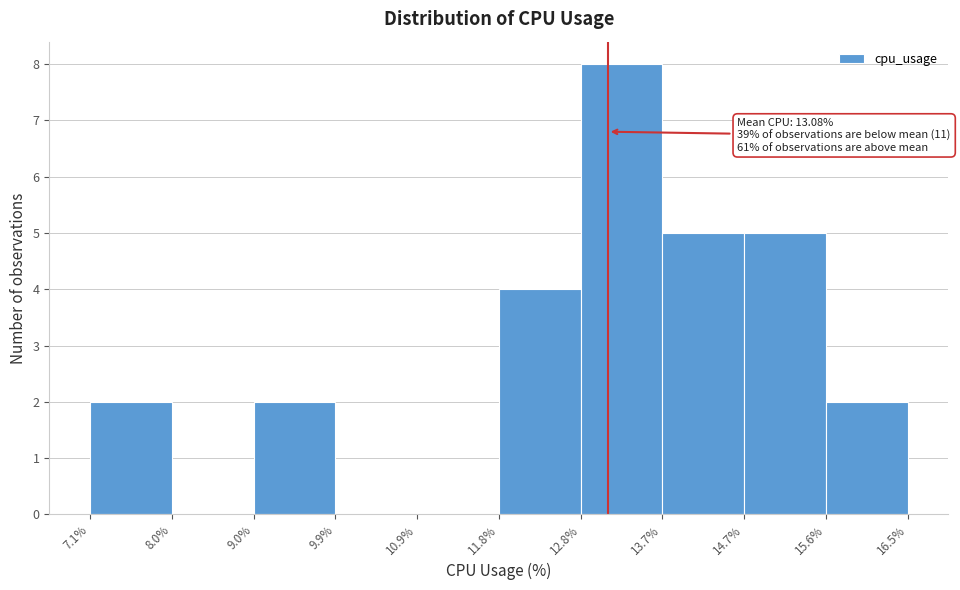

Which range on the x-axis has the tallest bar?

12.8% to 13.7%